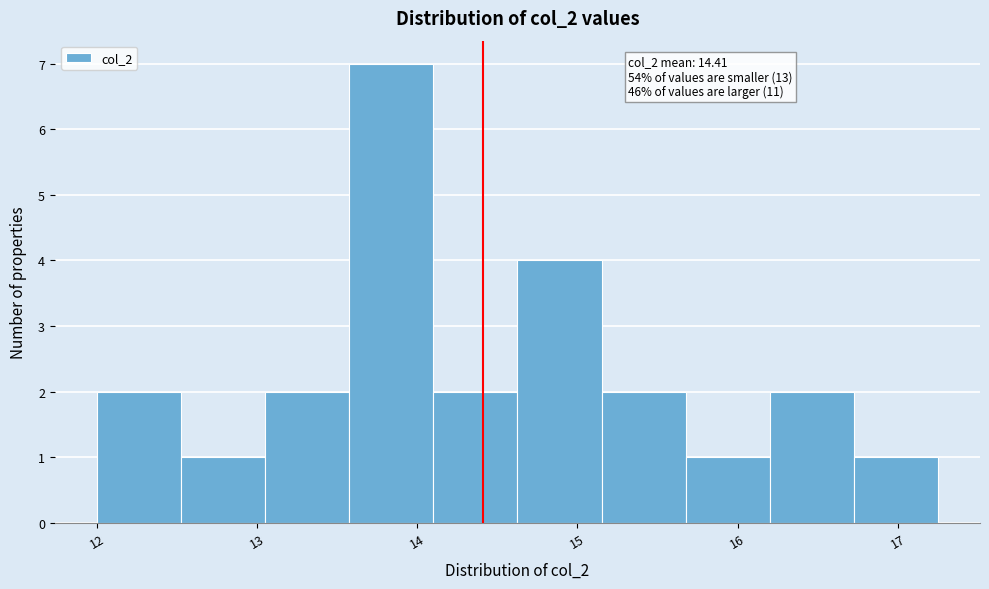

Which range on the x-axis has the tallest bar?

13.6 to 14.1